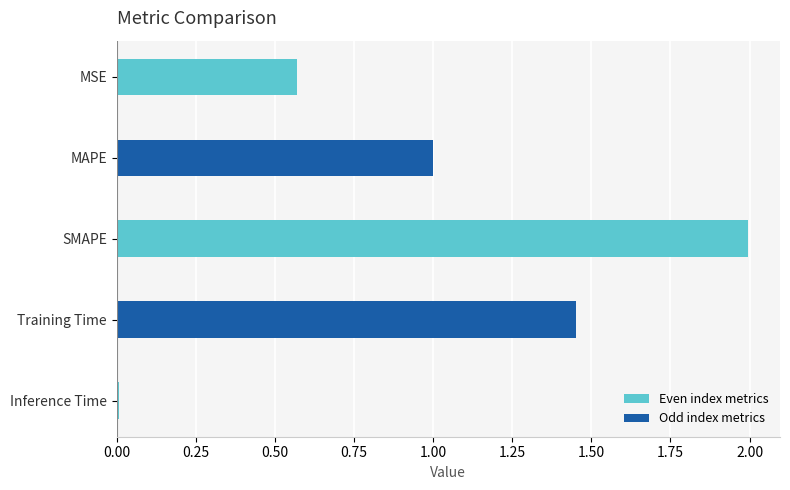

At which label is the value closest to 1?

MAPE